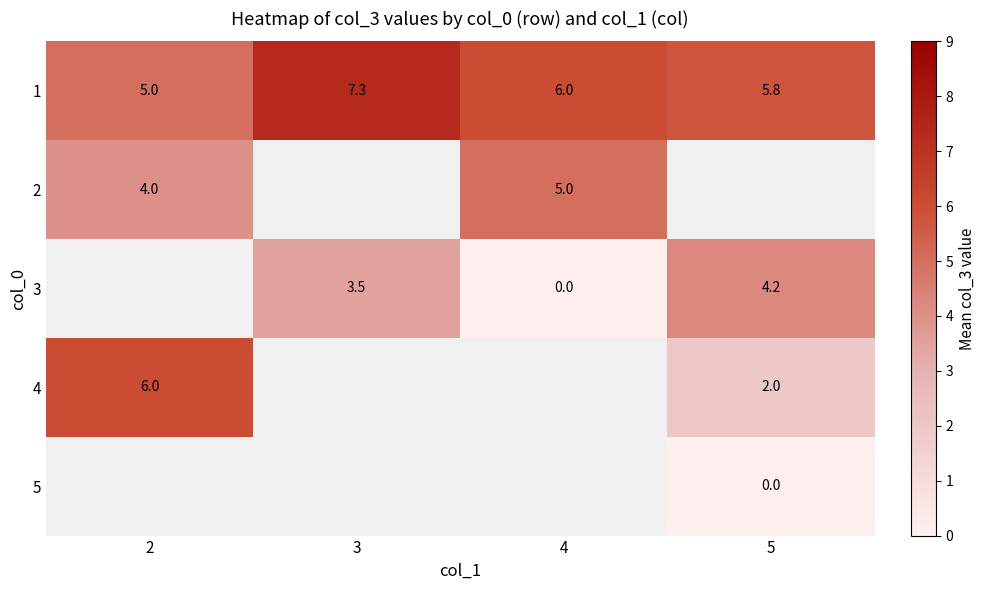

At which label does 1 first exceed 6?

3